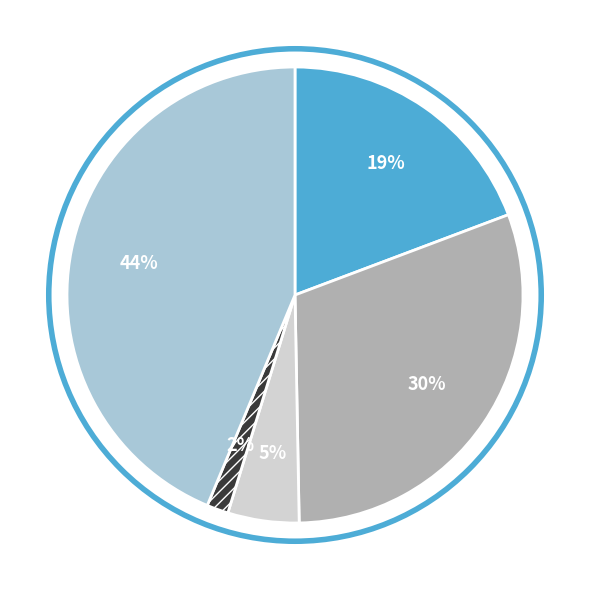

Is there any slice that represents more than half of the pie?

No